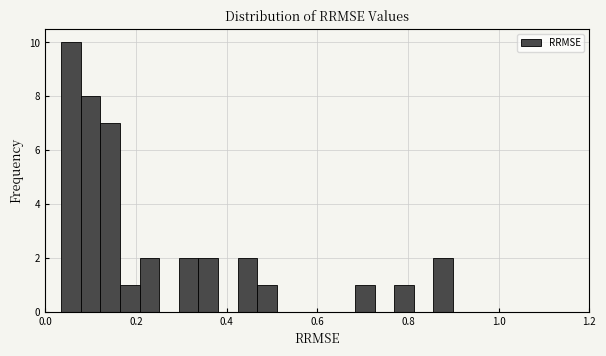

Read against the x-axis, roughly where is the centre of the tallest bar?

0.06